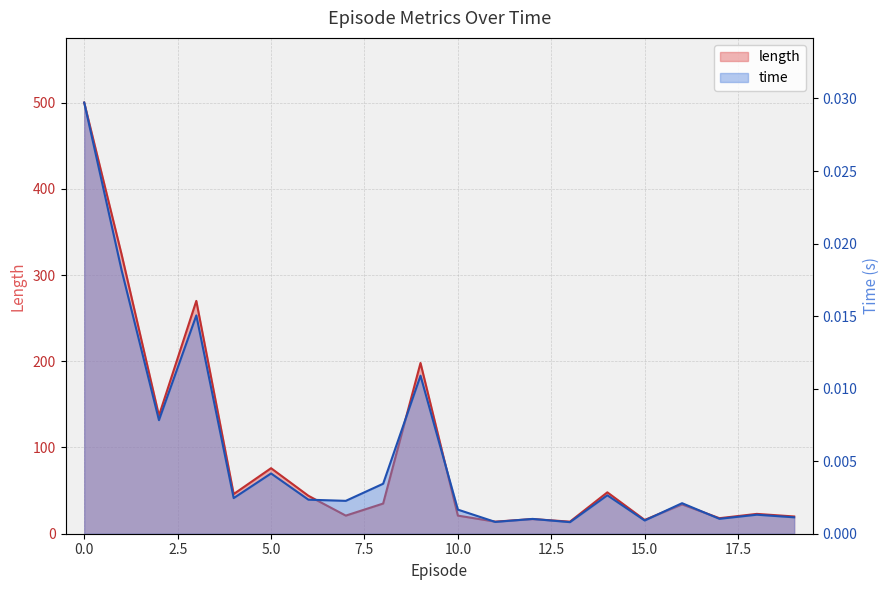

True or false: length has more than 1 points higher than both neighbors.

True